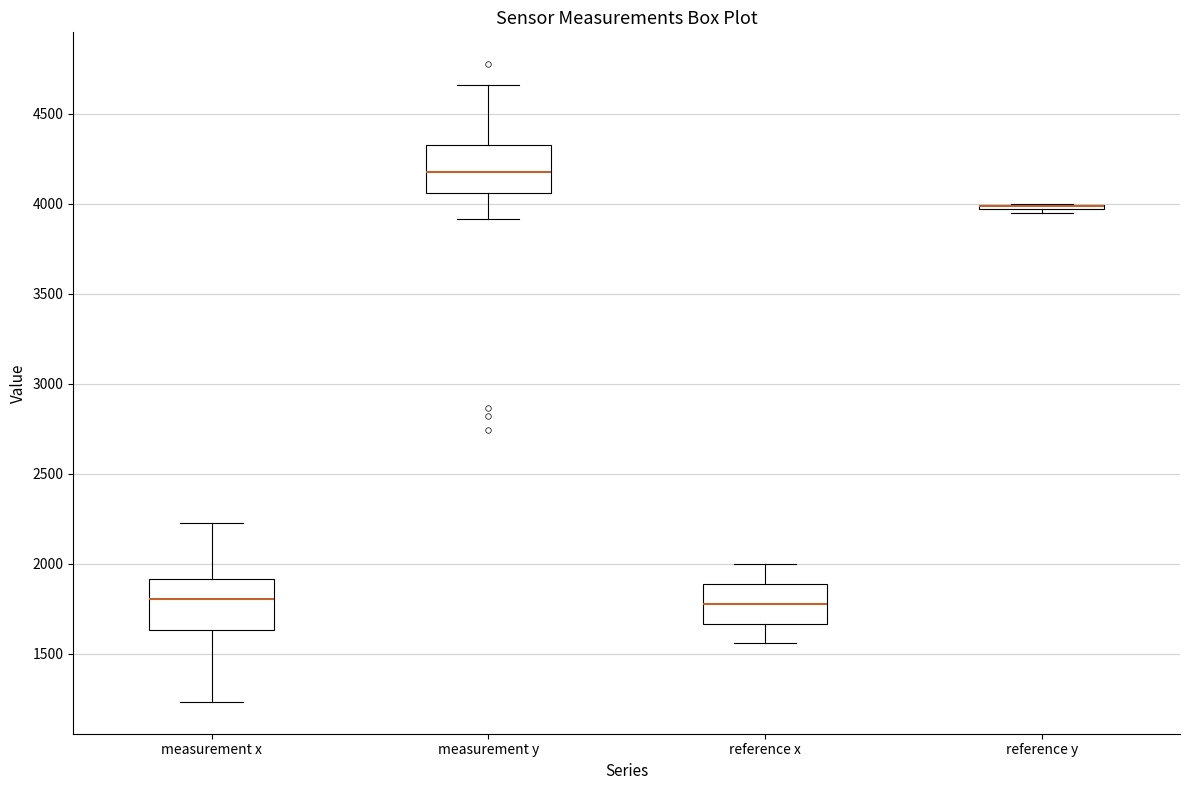

Where does the median line of the box for measurement y sit on the y-axis? The values are not printed on the chart, so give them approximately, as read against the axis.

4200